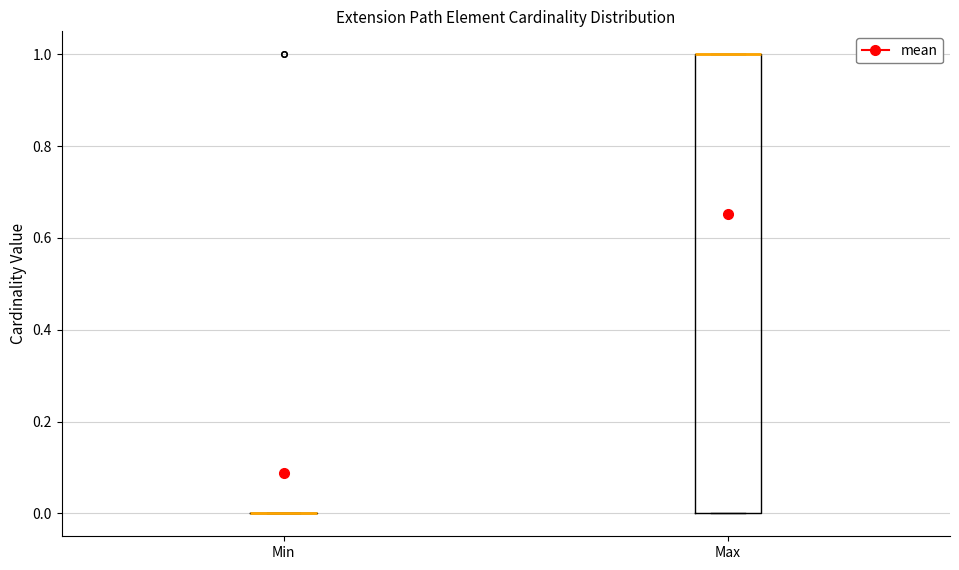

Which box is the tallest, from its lower edge to its upper edge?

Max